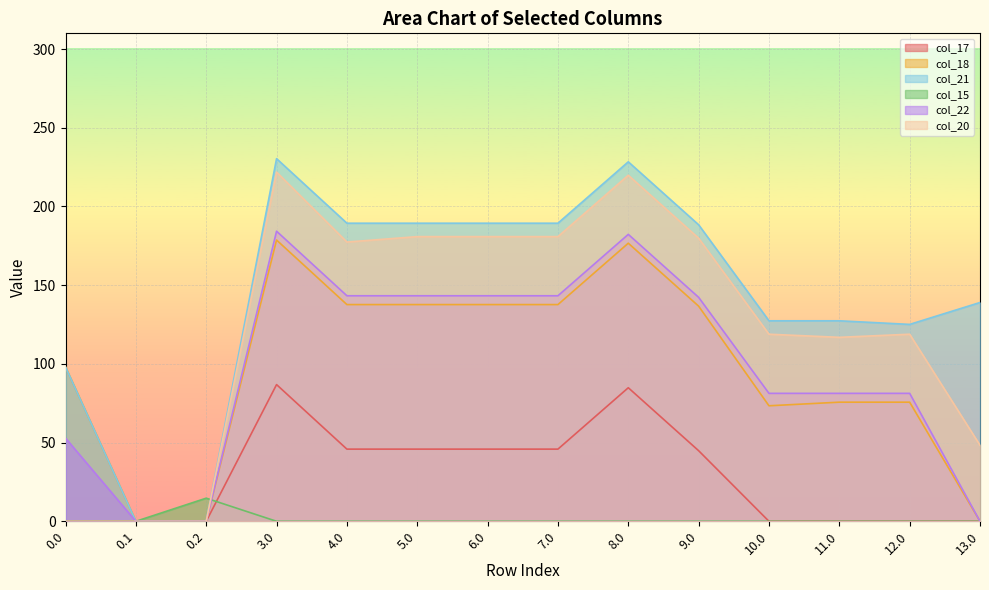

True or false: col_17 and col_20 cross at least once.

False